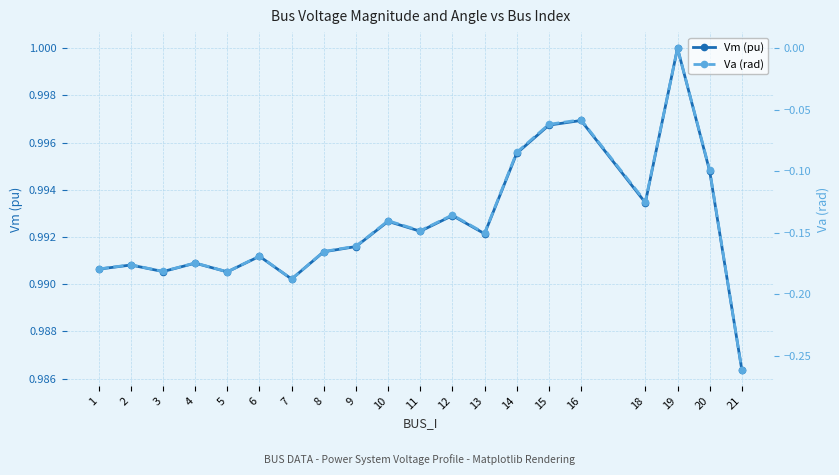

Which series changed the most between 8 and 20?

Va (rad)